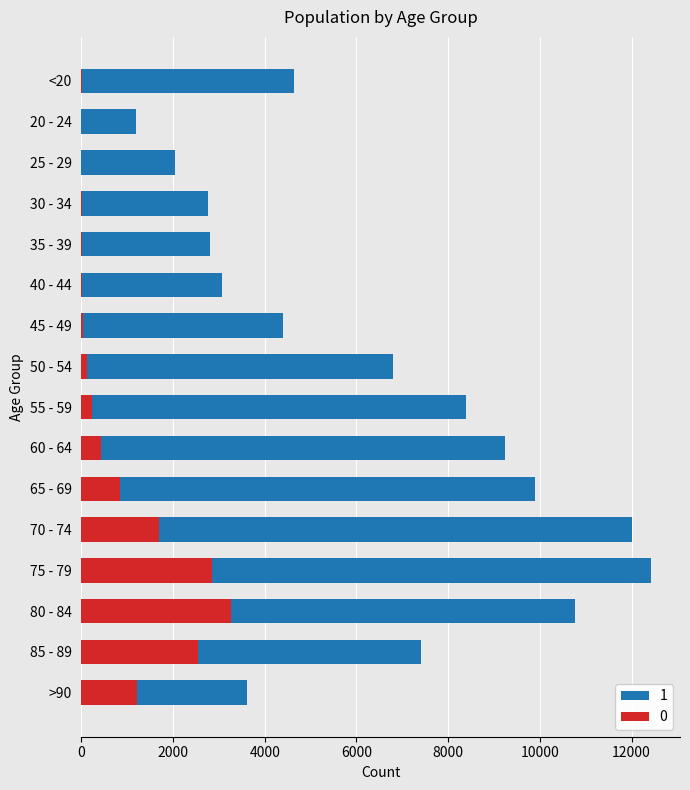

Reading right to left, list all the values displayed in this chart.

1: 3604	7417	10764	12434	12018	9883	9236	8400	6803	4396	3078	2814	2765	2038	1191	4641
0: 1224	2548	3273	2848	1690	850	426	227	126	47	24	18	17	3	4	18